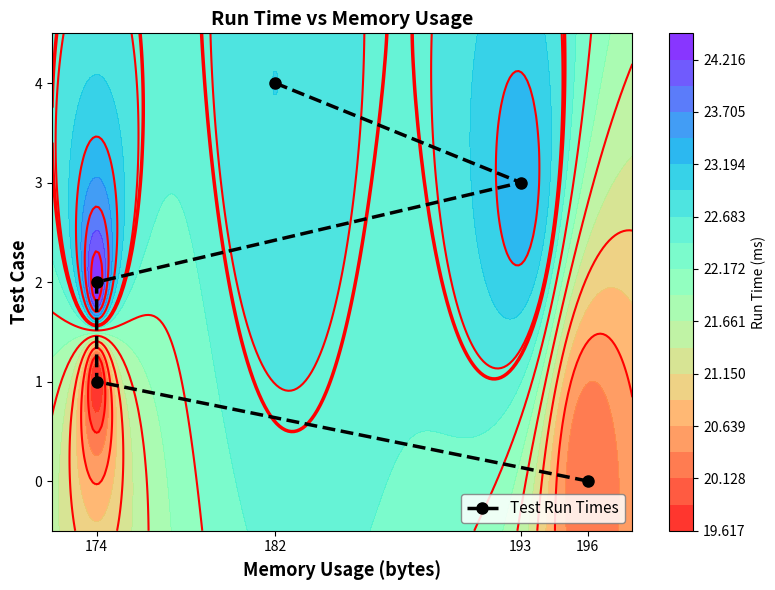

Reading left to right, list all the values displayed in this chart.

0	1	2	3	4